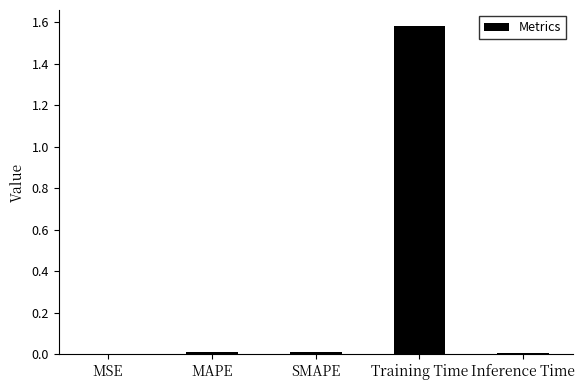

Which category has the highest value across all series?

Training Time